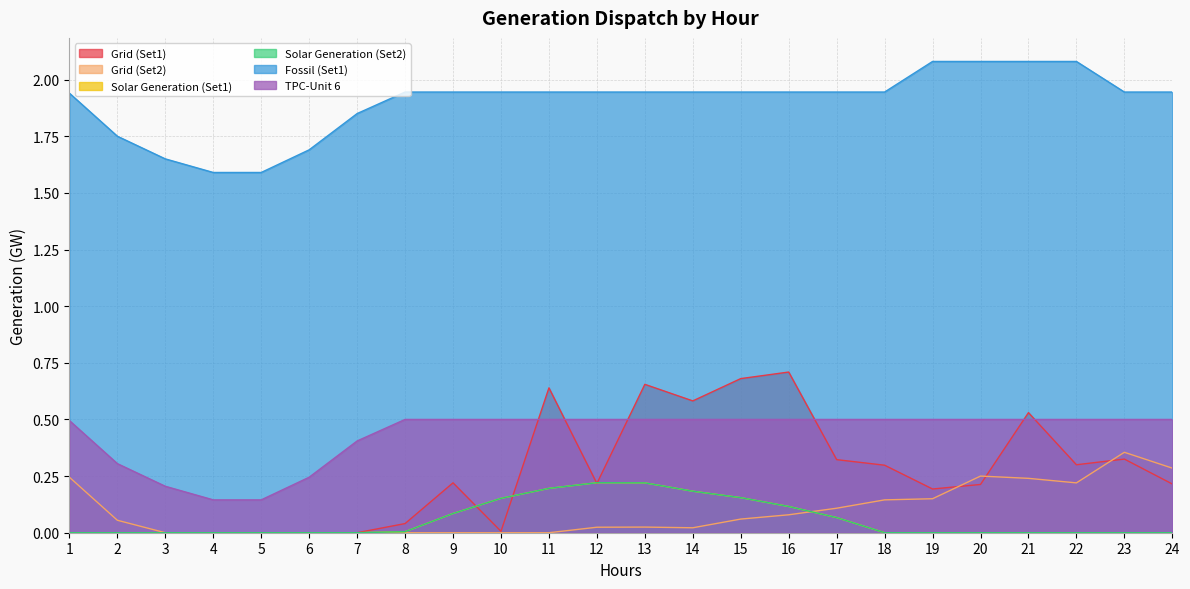

Is it true that Grid (Set1) equals 0.0 at 6?

False